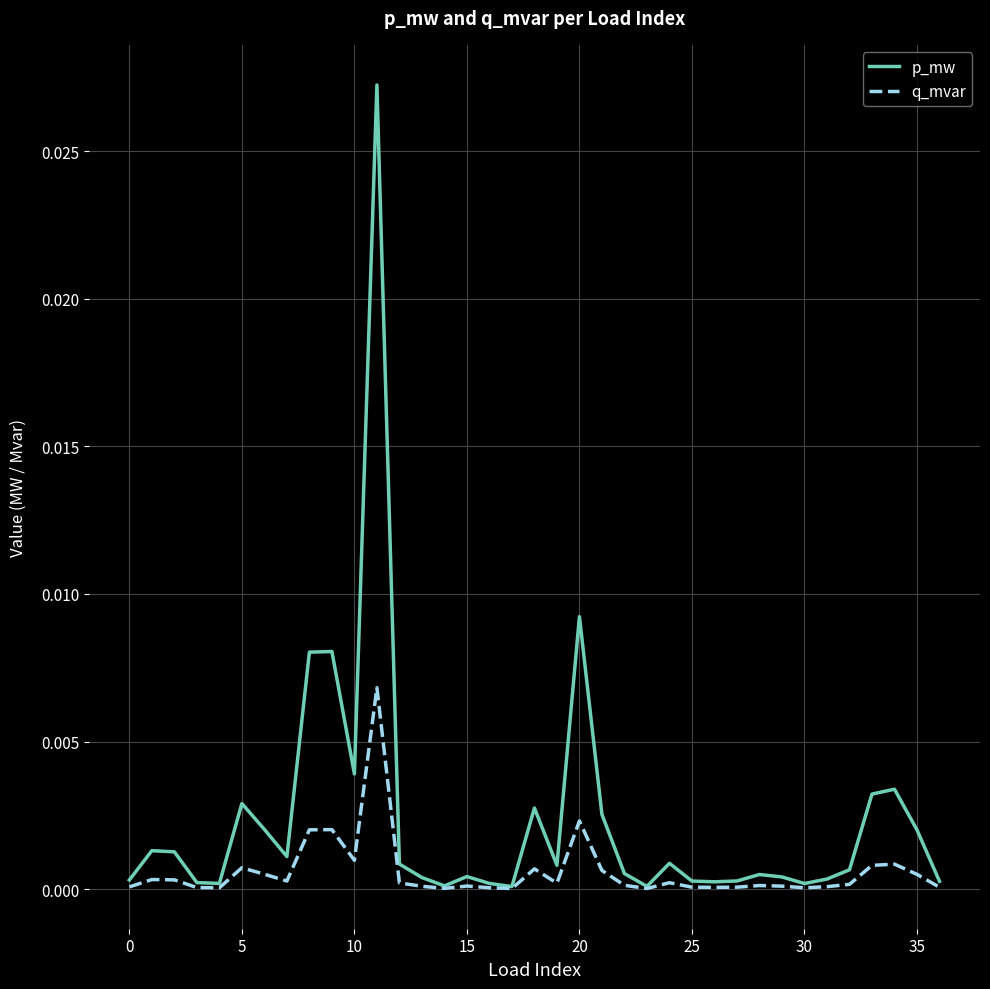

What are all the series names shown in the legend?

p_mw, q_mvar